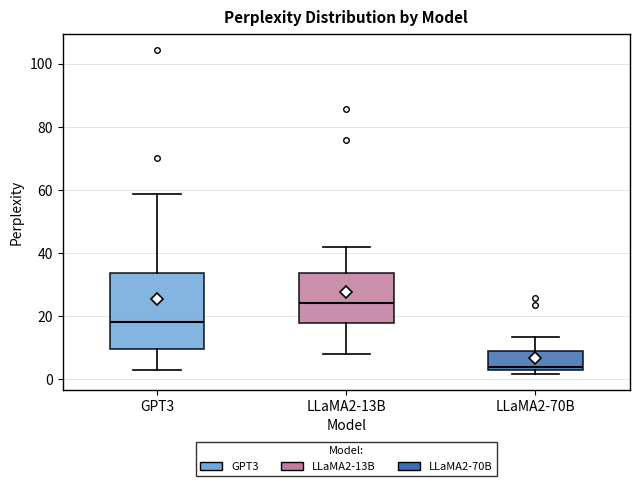

Which box is the tallest, from its lower edge to its upper edge?

GPT3